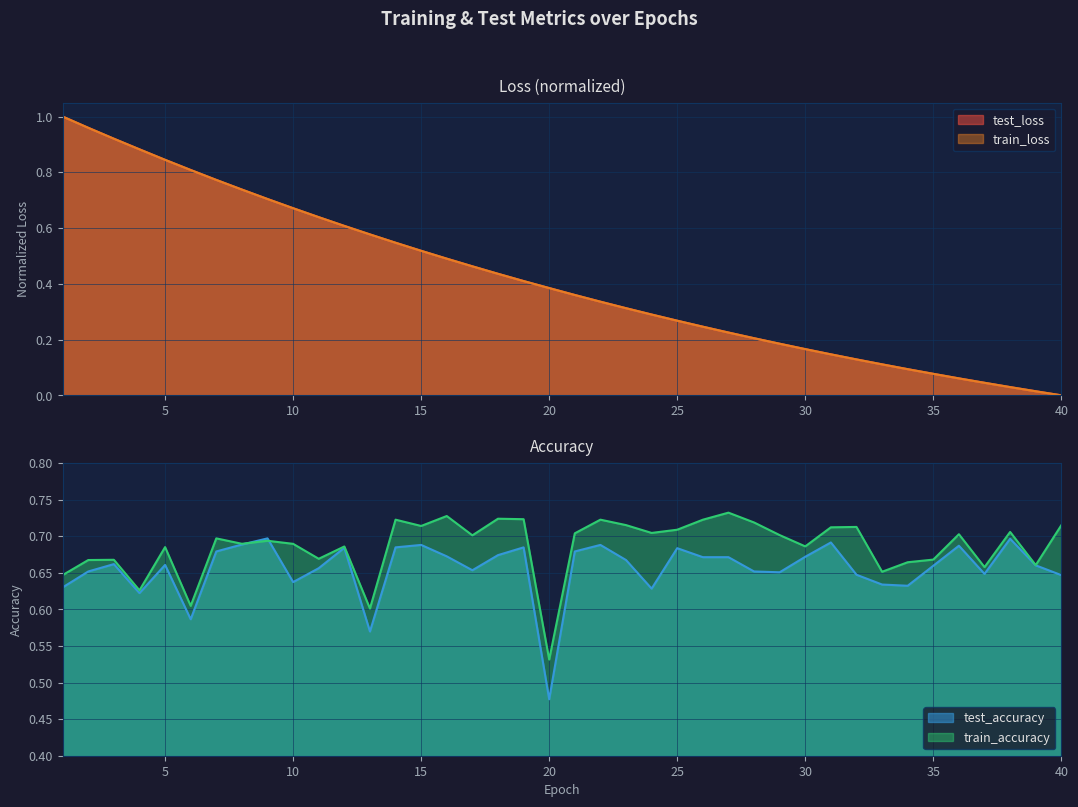

What is the difference between the highest and lowest values at 5?

0.2